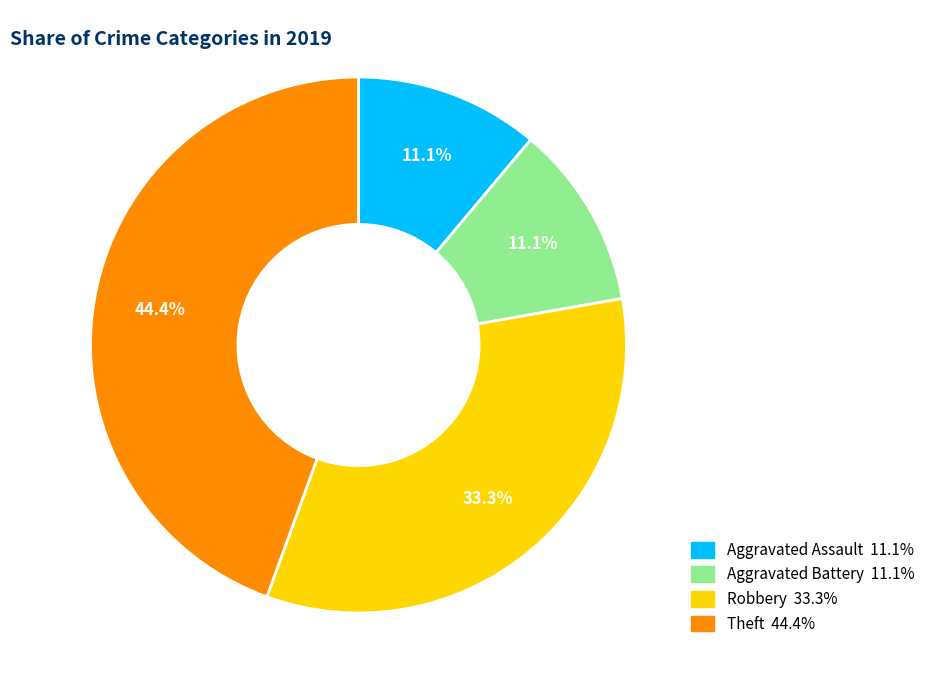

Does Aggravated Battery represent more than half of the total?

No